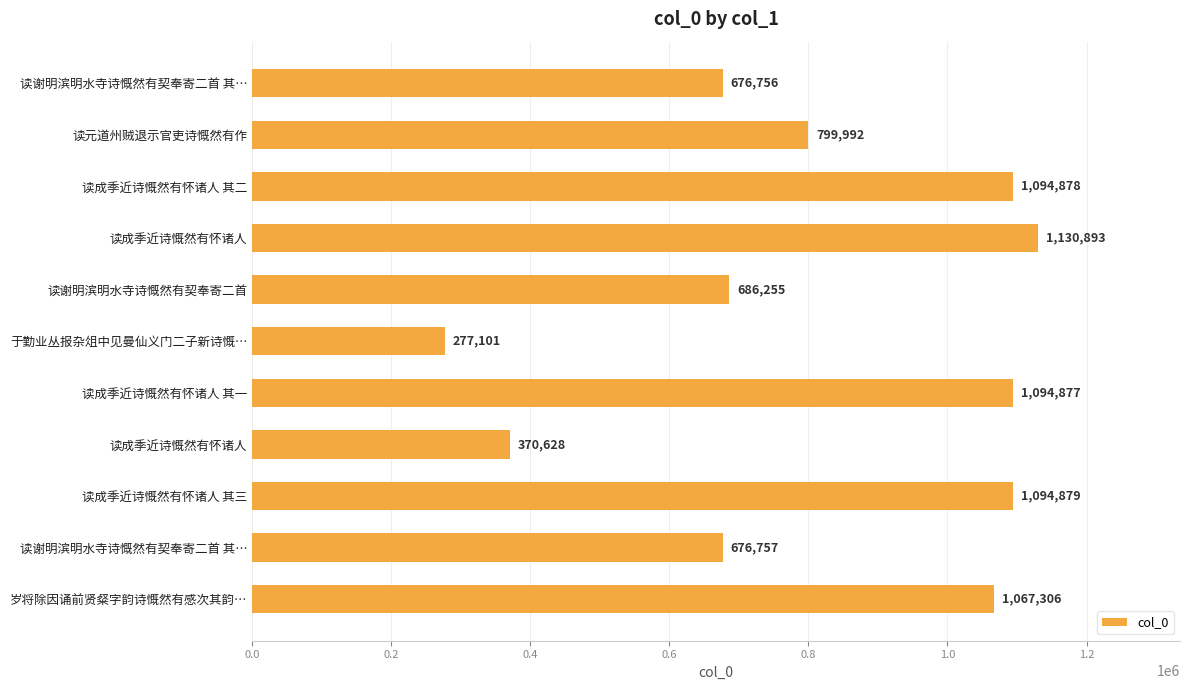

What is the minimum value shown in the chart?

277101